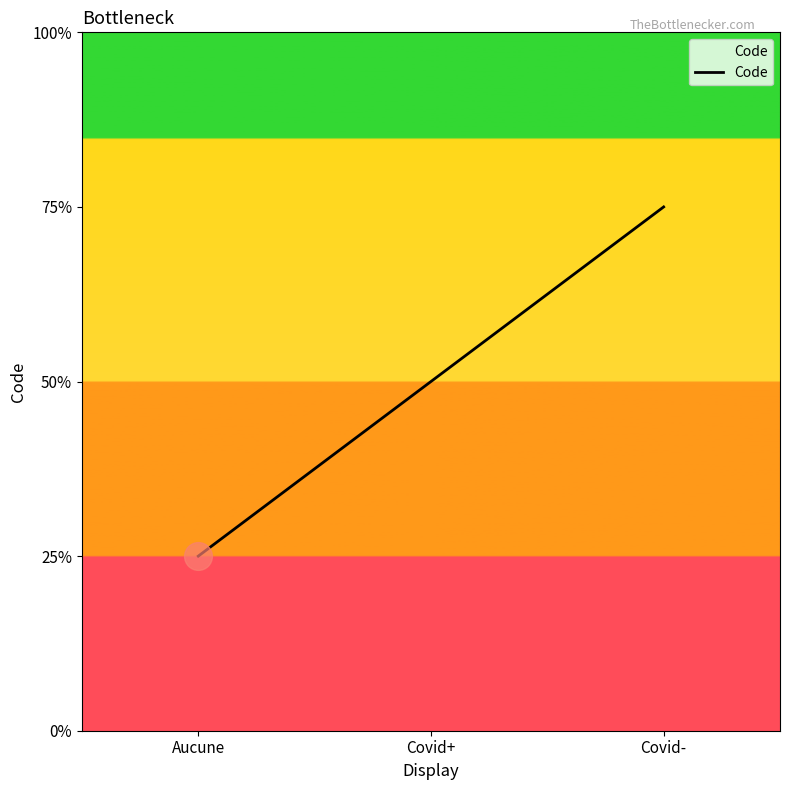

Does the chart have visible grid lines?

No